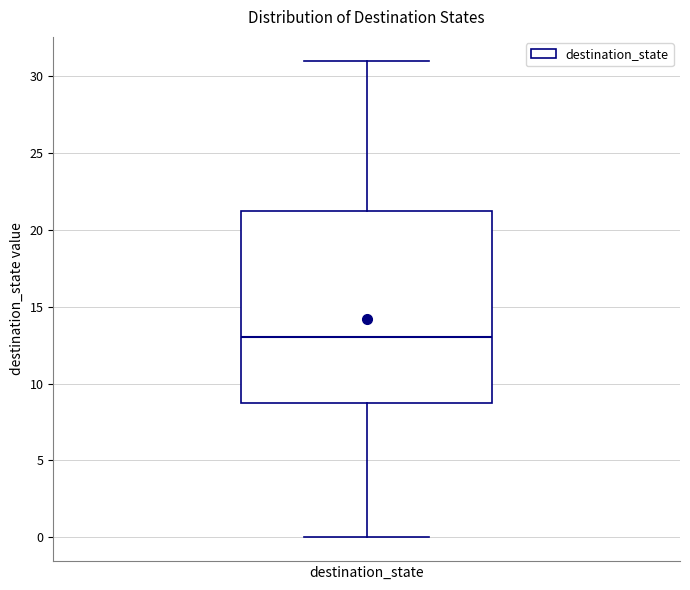

Where does the lower whisker of the box for destination_state end on the y-axis? The values are not printed on the chart, so give them approximately, as read against the axis.

0.0